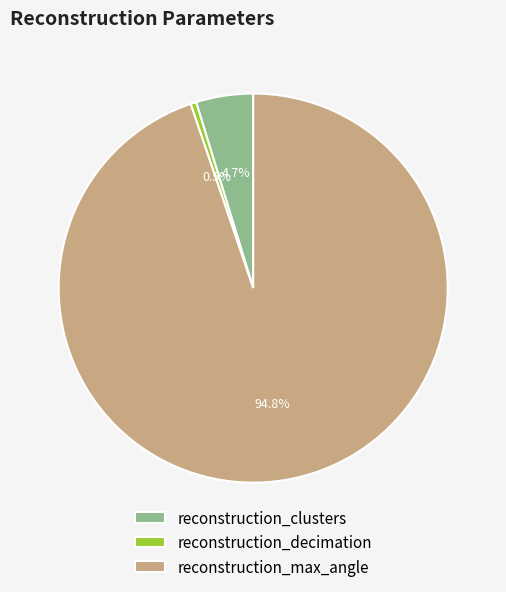

Which category has the biggest portion of the pie?

reconstruction_max_angle